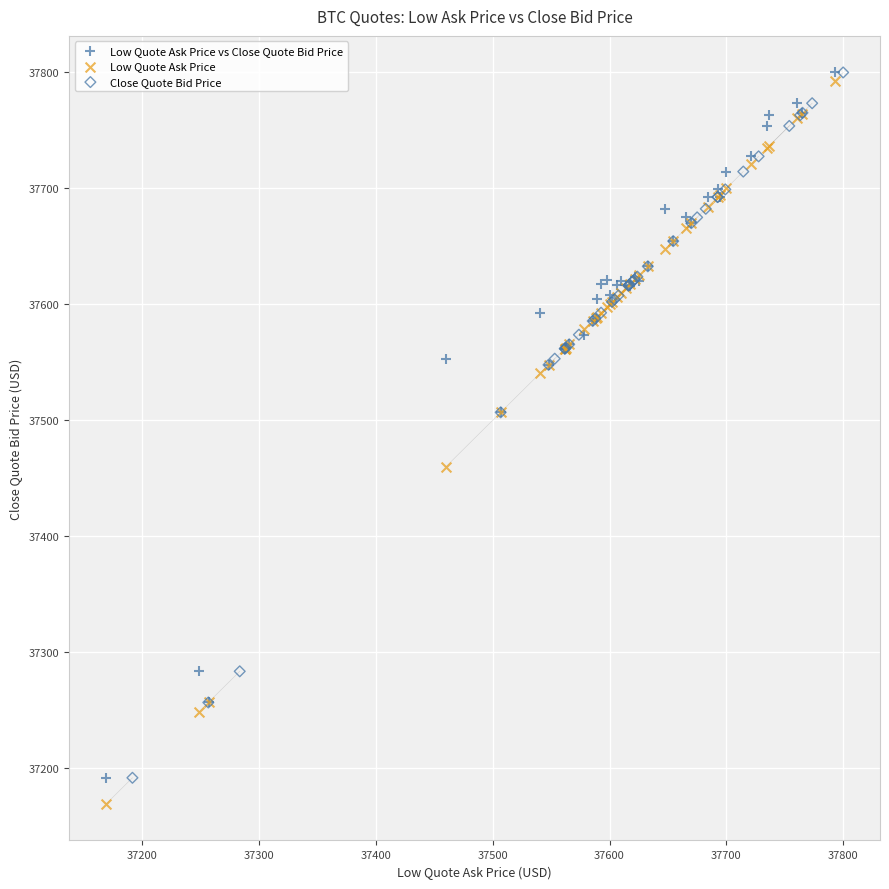

Which series has the widest spread of Y values?

Low Quote Ask Price